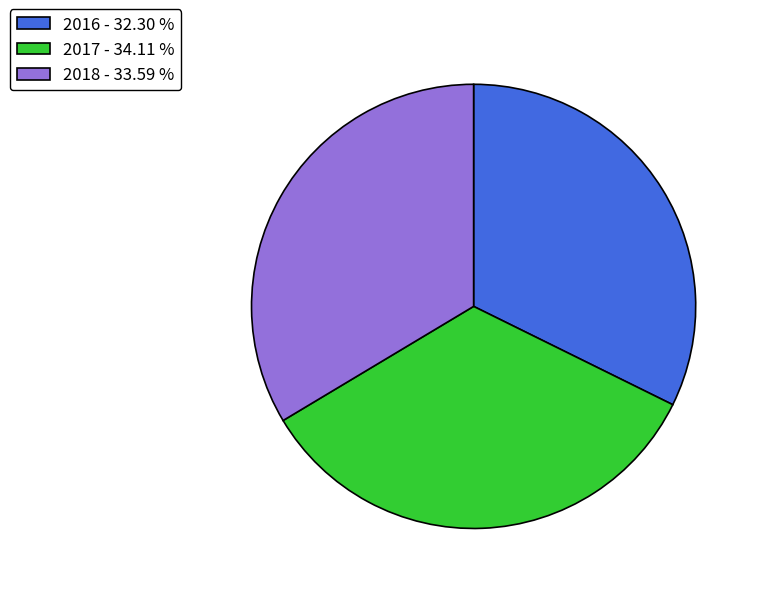

Is 2018 the majority of the pie?

No